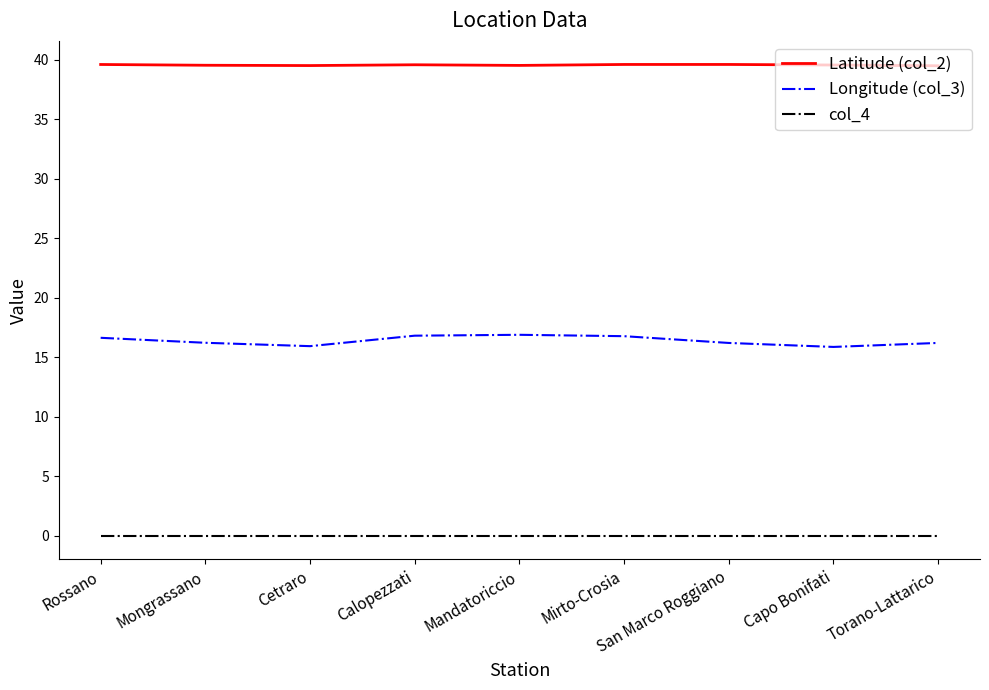

True or false: Longitude (col_3) and col_4 intersect in this chart.

False